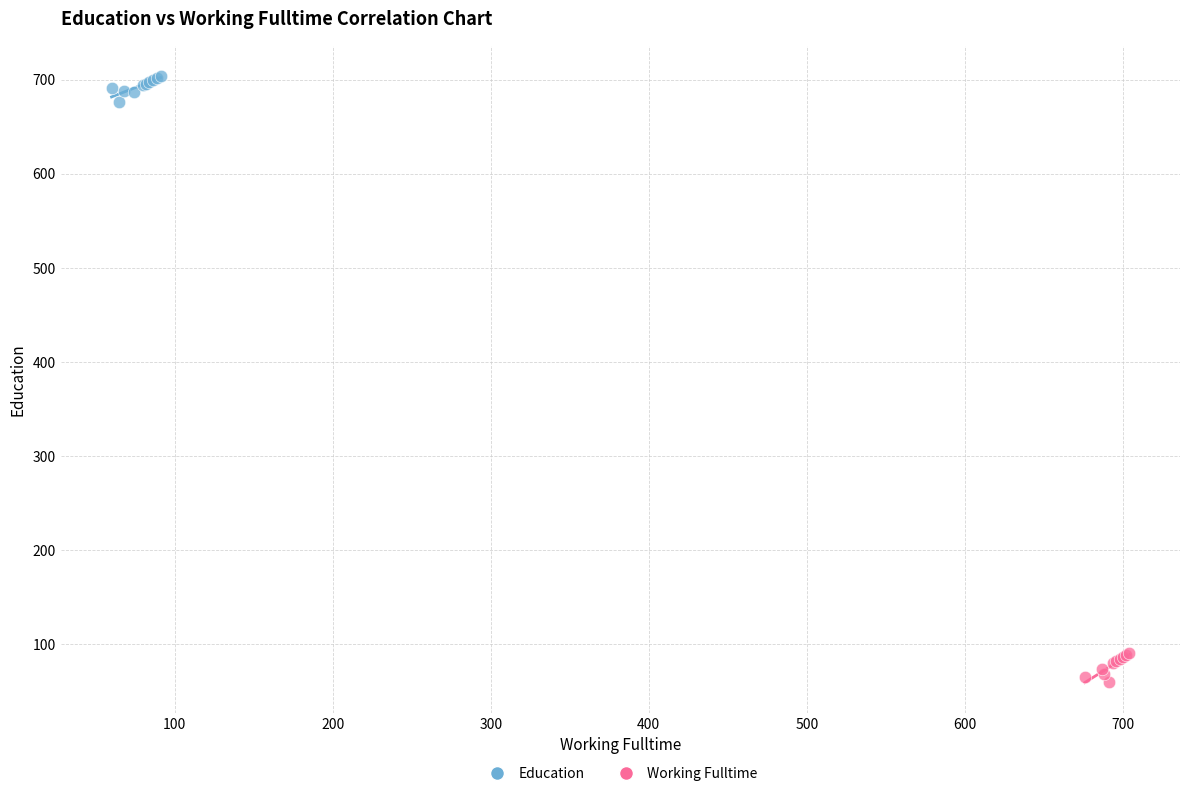

Which series contains the lowest Y value?

Working Fulltime